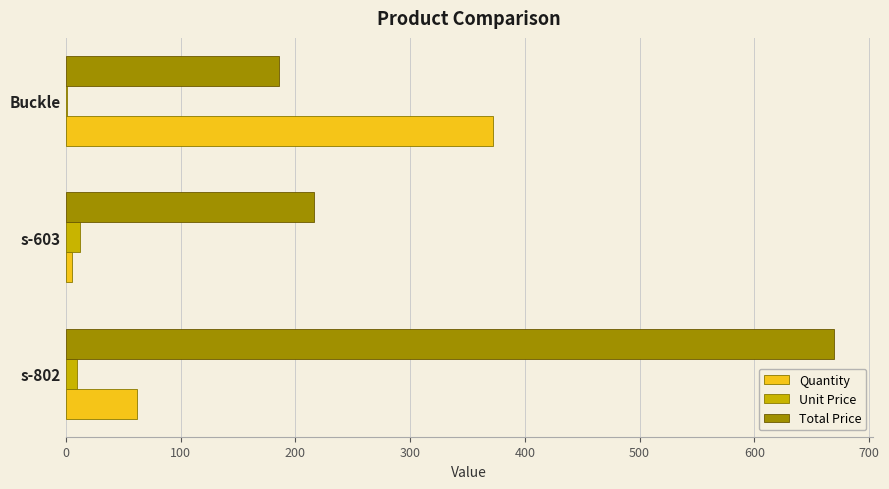

What is the sum of all Unit Price values?

22.5